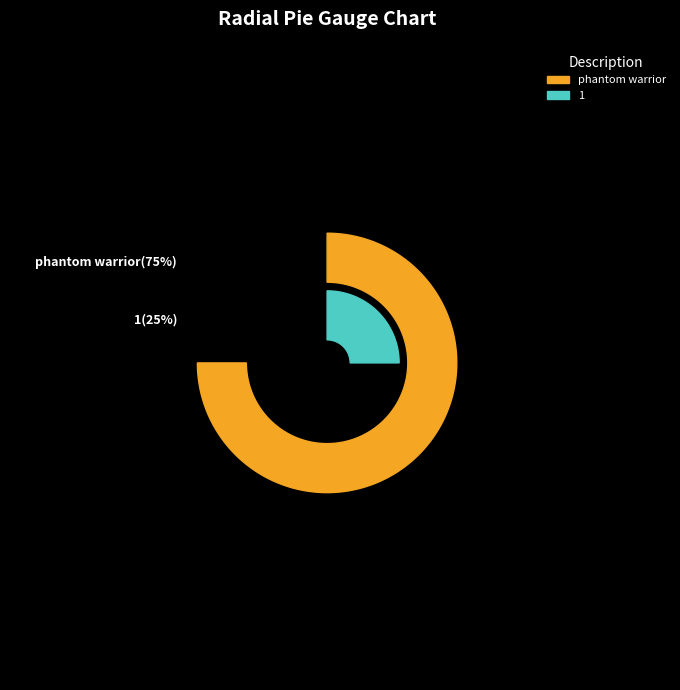

To the nearest percent, what is the average slice percentage?

50%